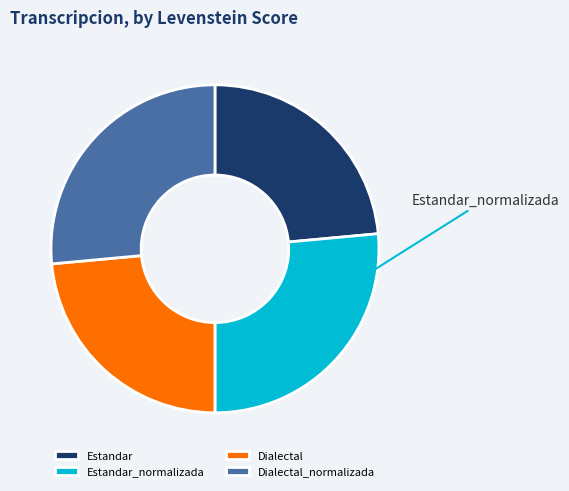

Do Estandar and Dialectal together represent more than half of the pie?

No